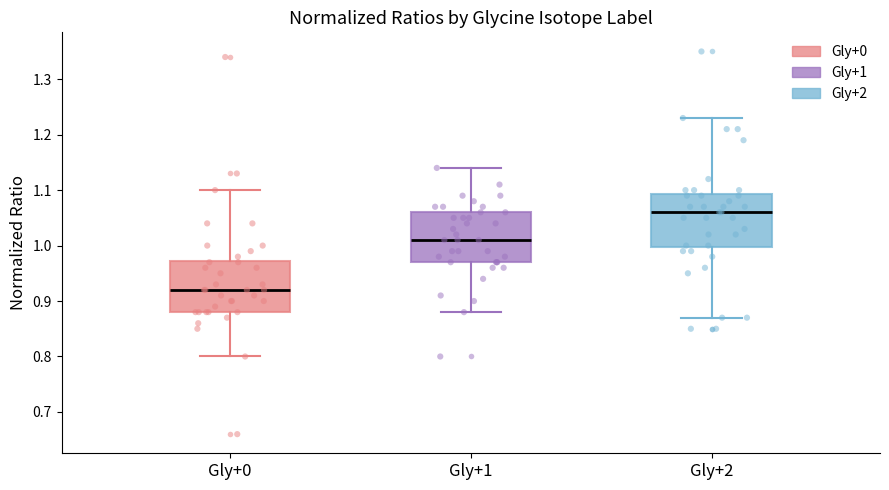

Which box has the lowest median line?

Gly+0